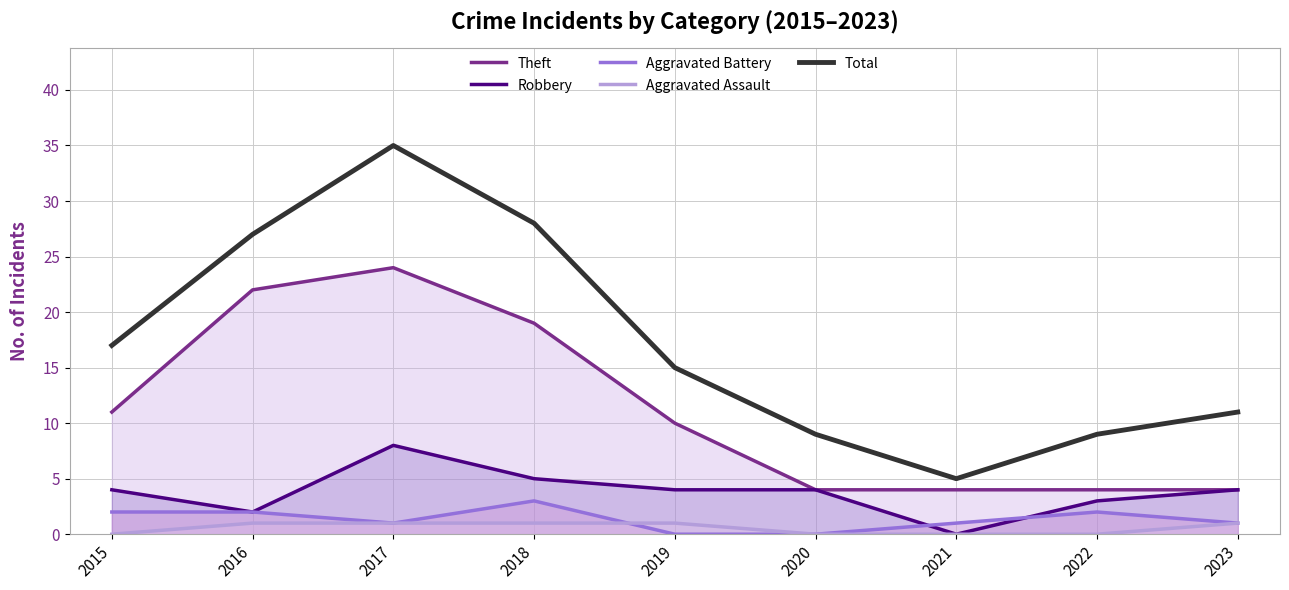

What is the difference between the second highest and second lowest values in the Robbery series?

3